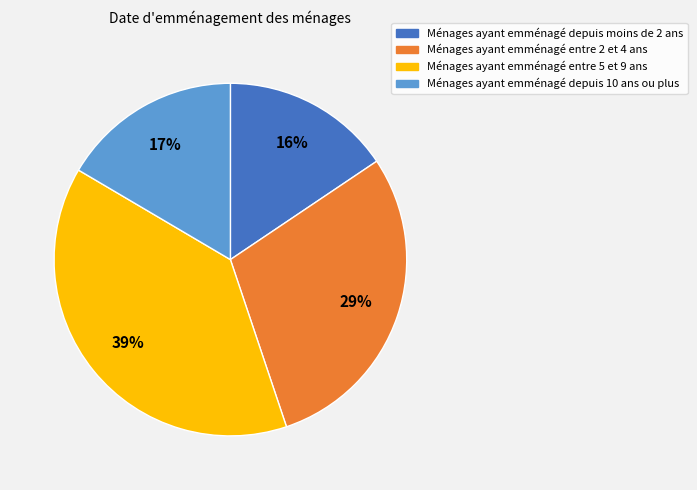

To the nearest percent, what is the difference between the largest and smallest slice percentages?

23%